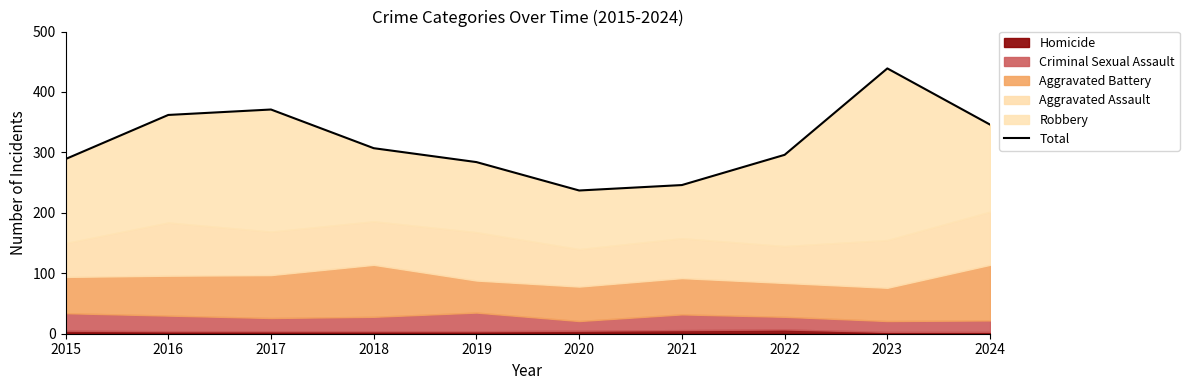

The chart shows a value of 393 at 2021. True or false?

False